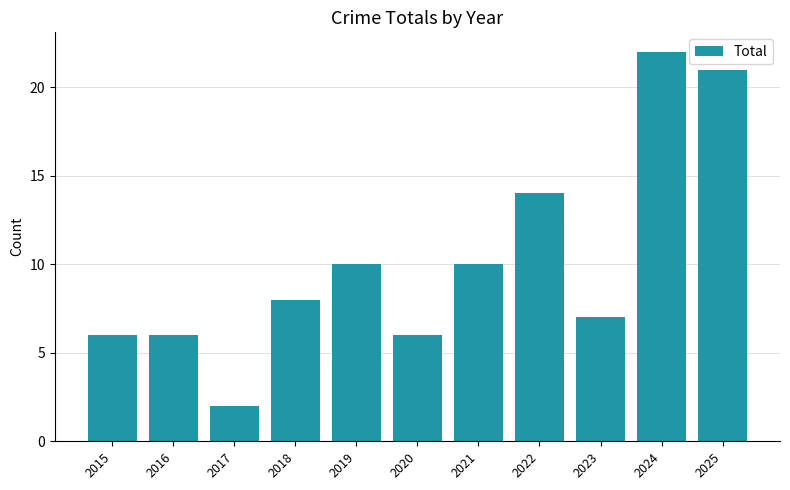

At which category does the chart reach its peak across all series?

2024